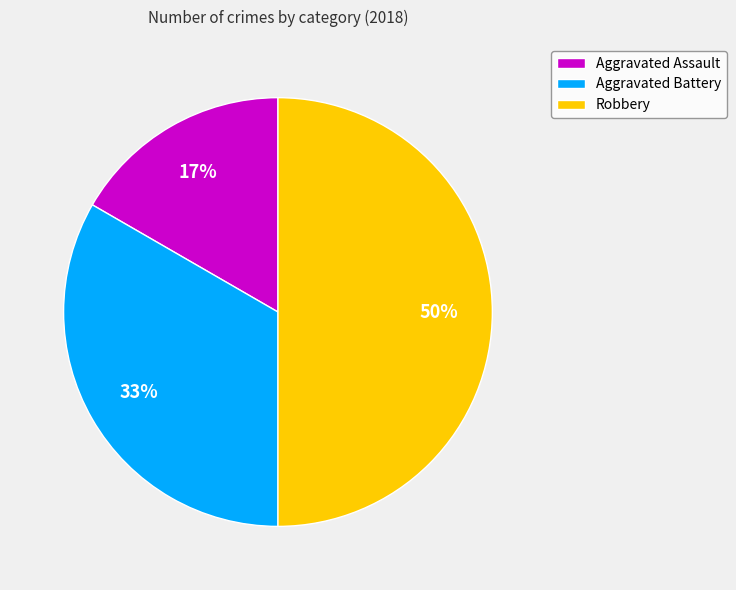

To the nearest percent, what is the difference between the Aggravated Battery and Robbery slice percentages?

17%